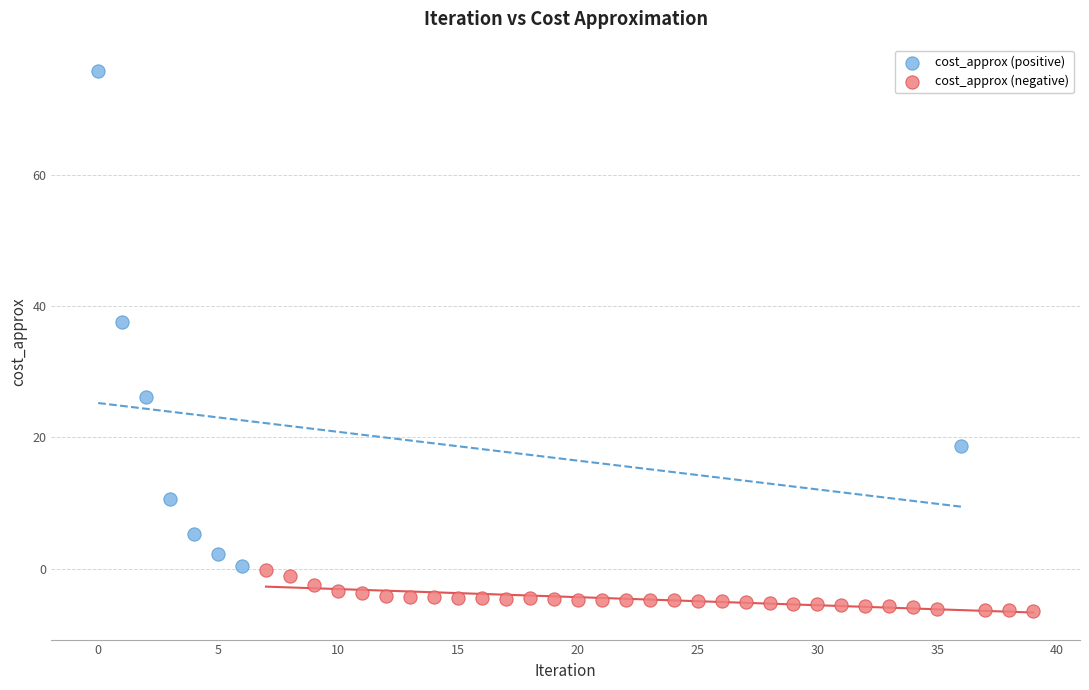

Which series has the widest spread of Y values?

cost_approx (positive)